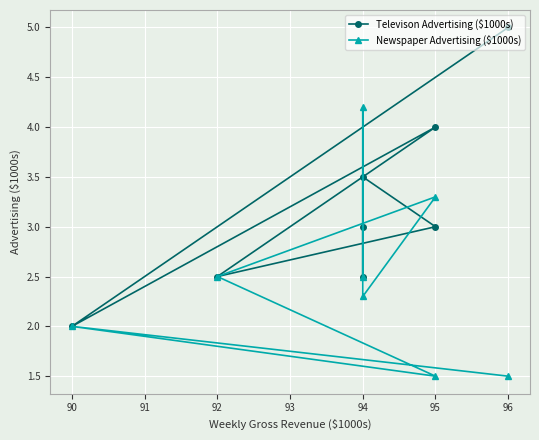

What is the minimum value for Newspaper Advertising ($1000s)?

1.5